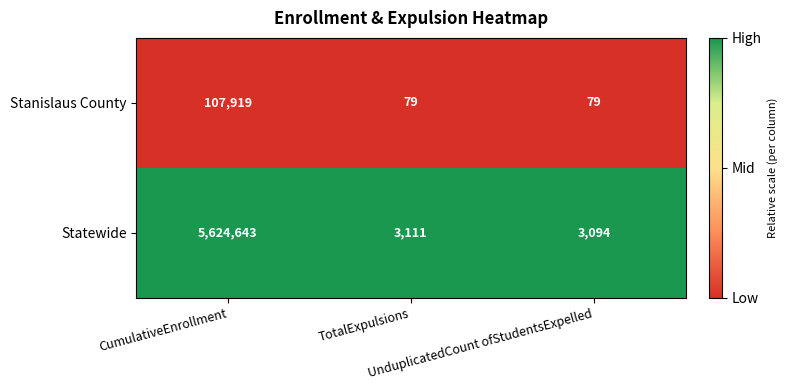

What is the difference between the highest and lowest values at TotalExpulsions?

3032